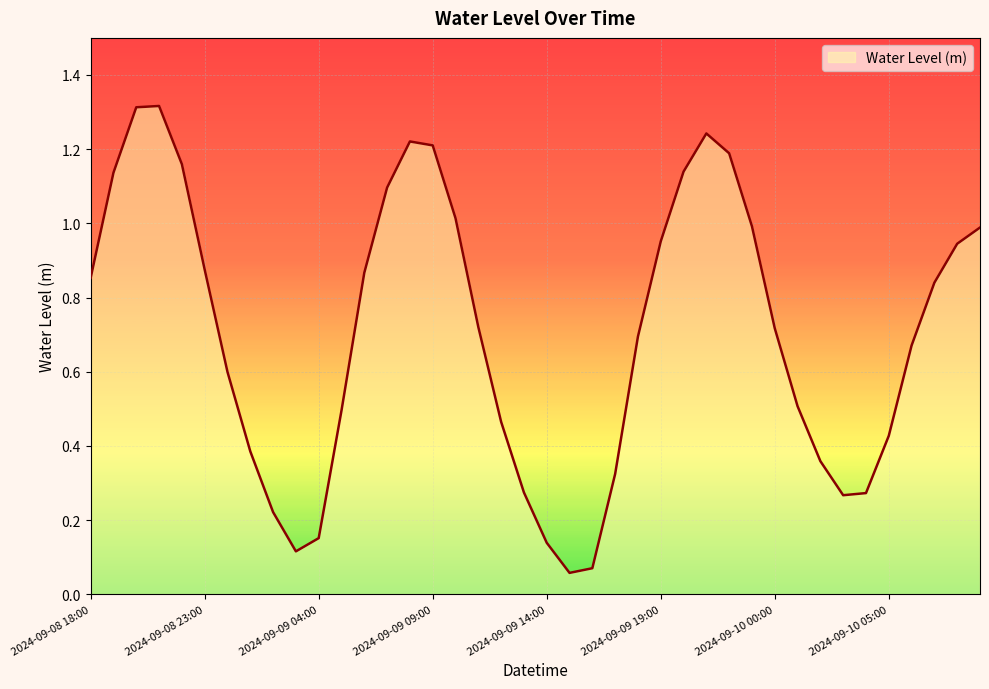

What is the sum of all values?

28.3